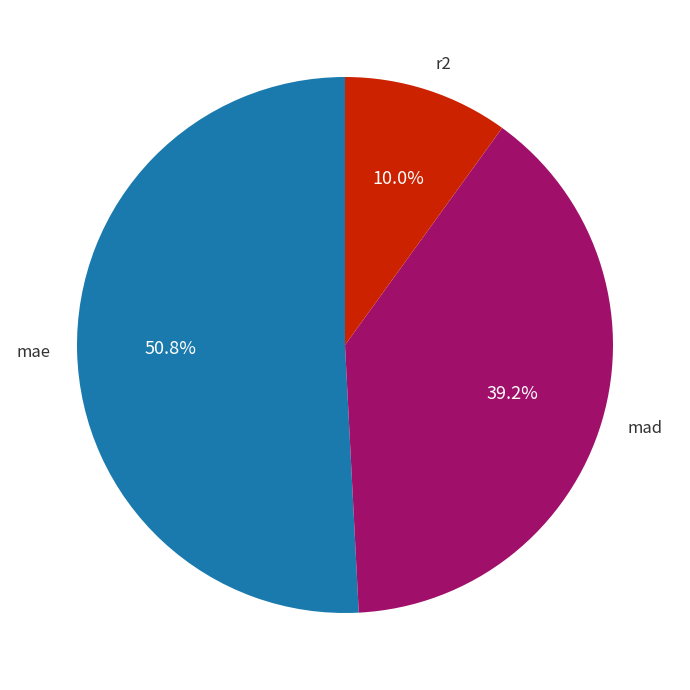

To the nearest percent, what is the combined percentage of r2 and mae?

61%